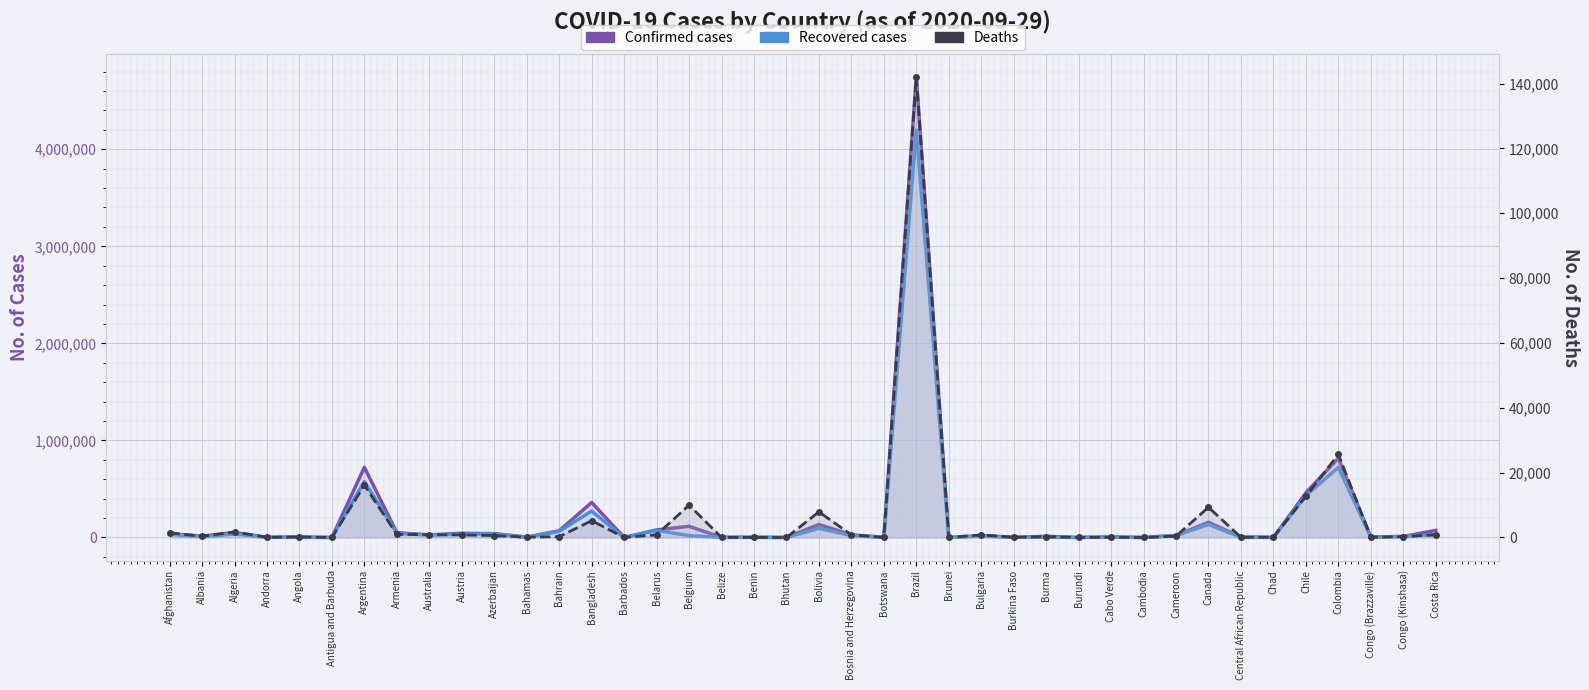

What is the label of the 18th point from the right?

Botswana